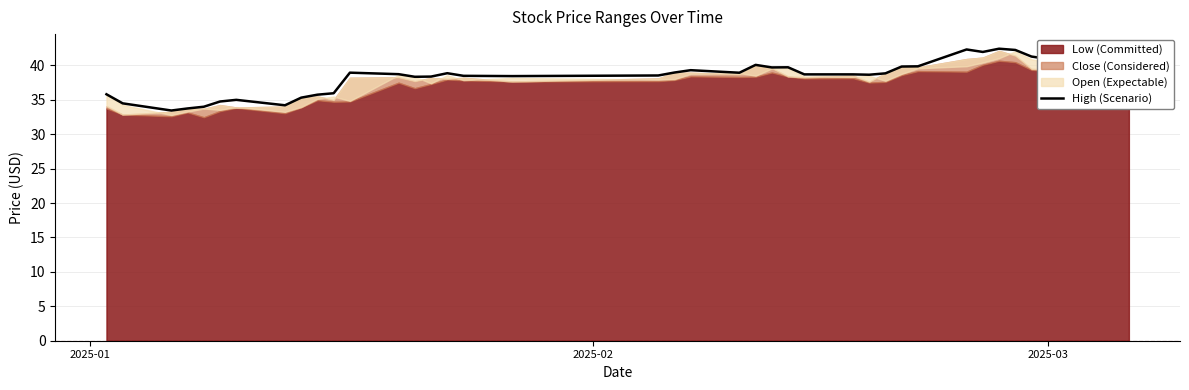

What is the lowest value of the High (Scenario) series?

33.5